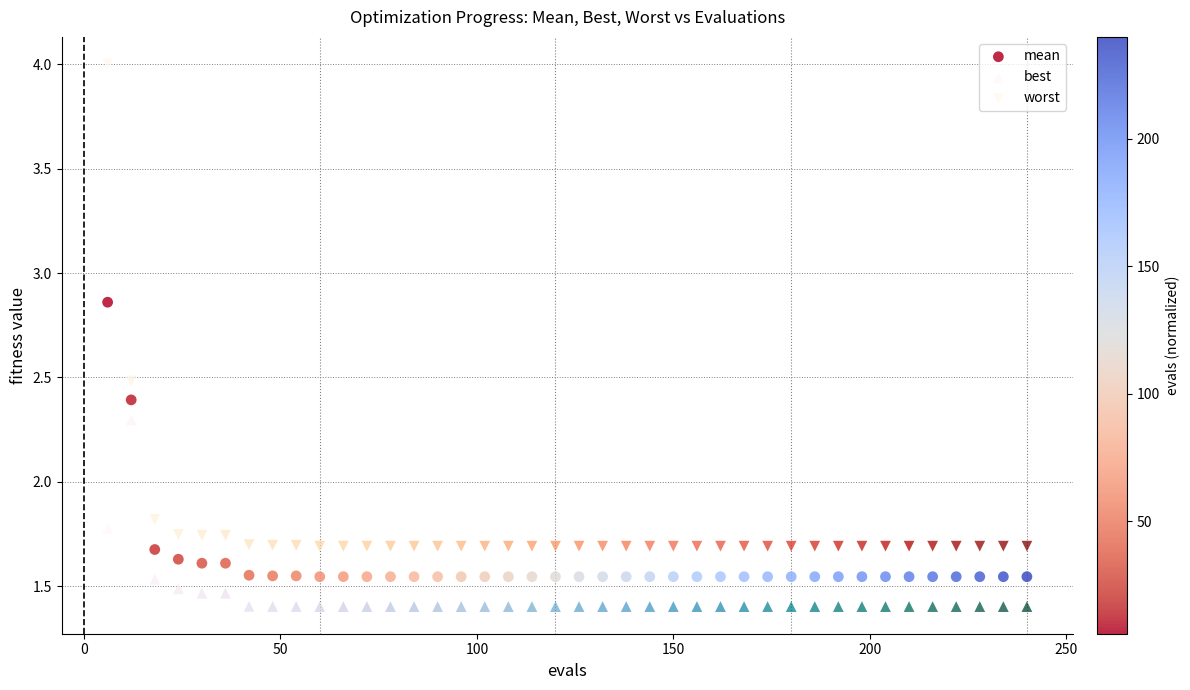

Across all series, what Y value is closest to 2?

1.8